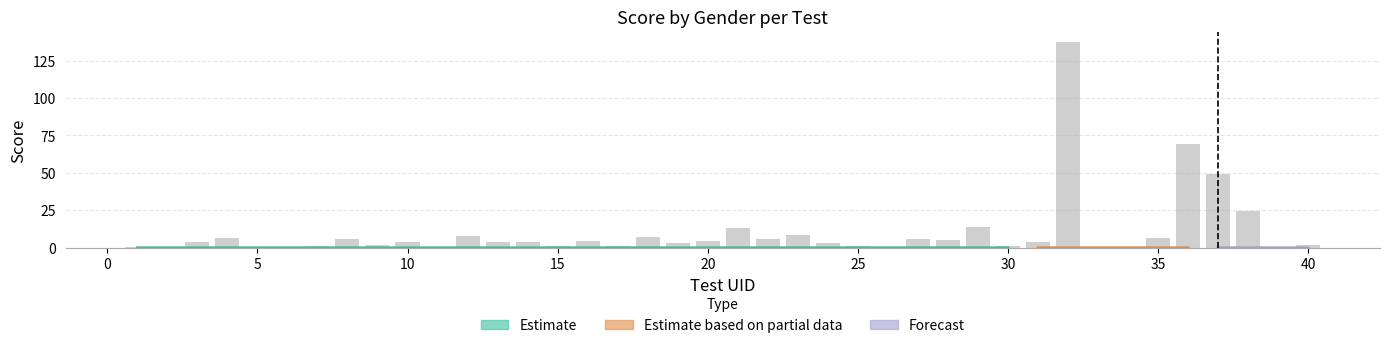

List the labels in order of value, smallest first.

39, 33, 6, 34, 2, 26, 11, 5, 1, 25, 7, 15, 17, 30, 40, 9, 24, 19, 31, 13, 3, 10, 14, 20, 16, 28, 22, 8, 27, 4, 35, 18, 12, 23, 21, 29, 38, 37, 36, 32